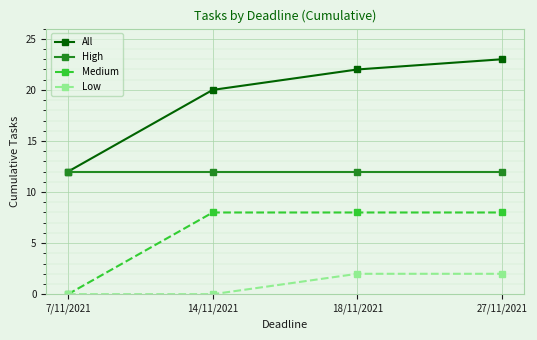

List the labels in order of All value, smallest first.

7/11/2021, 14/11/2021, 18/11/2021, 27/11/2021